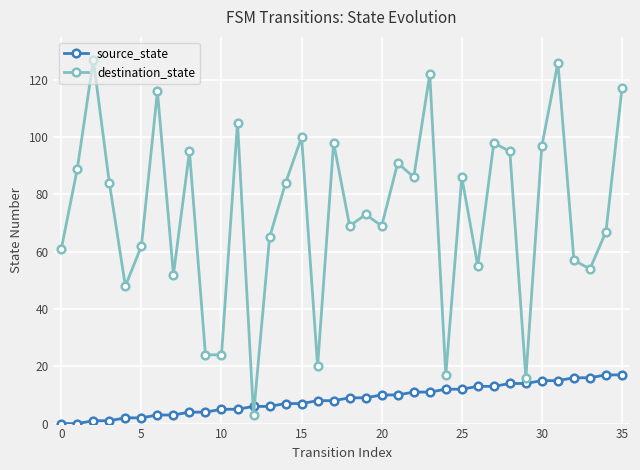

Which series has the largest range (max minus min)?

destination_state